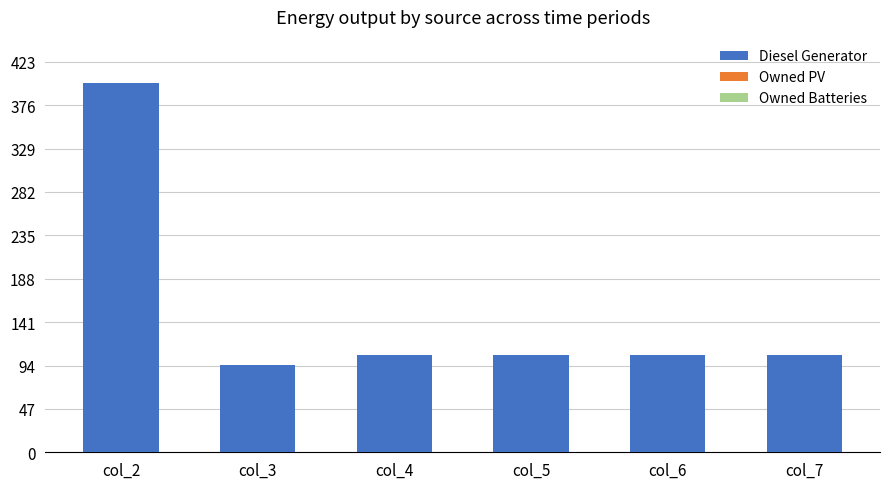

What is the value of the 1st bar from the left?

400